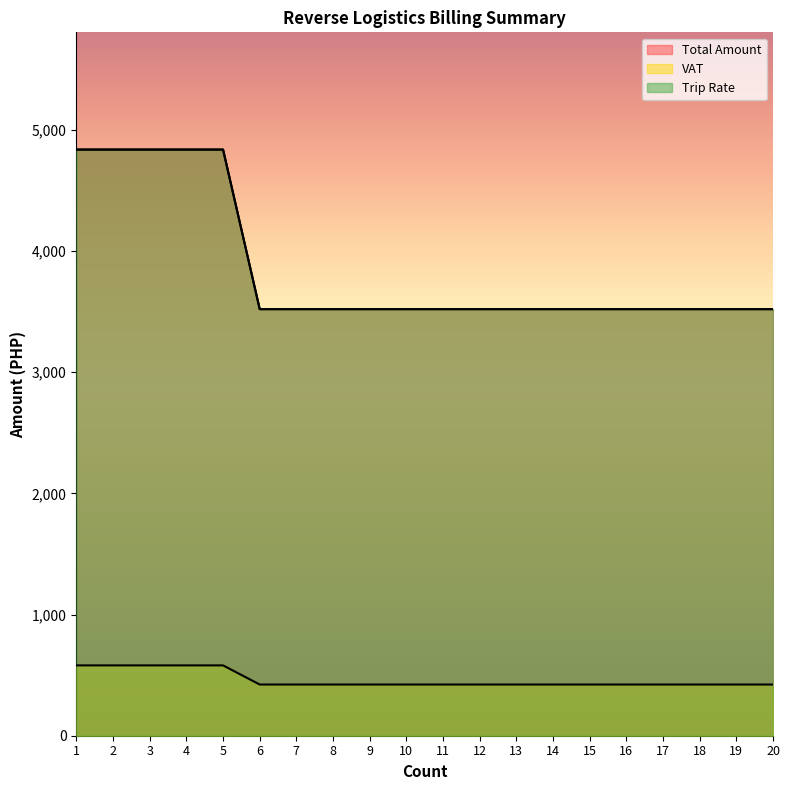

How many categories are shown in the chart?

20